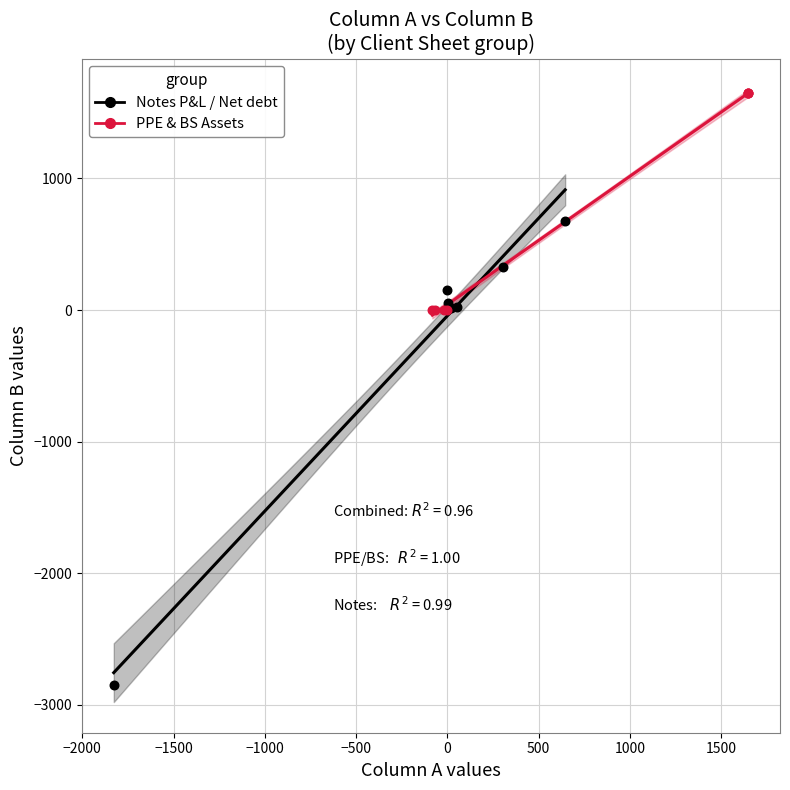

Which series reaches the minimum Y coordinate?

Notes P&L / Net debt